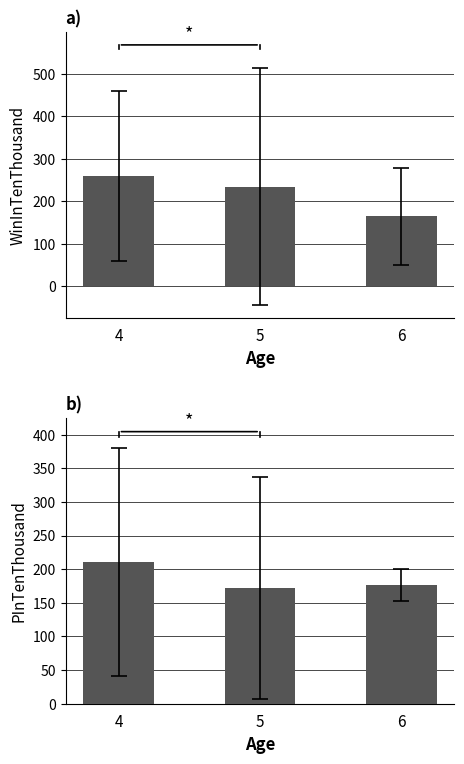

What is the total value across all series at 4?

470.2